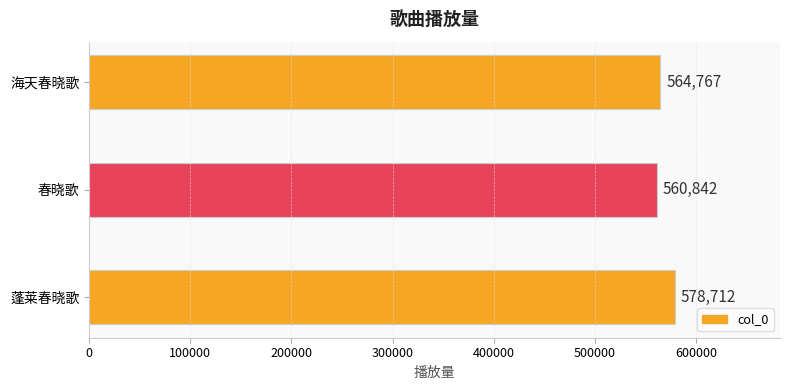

At which category does the chart reach its minimum across all series?

春晓歌